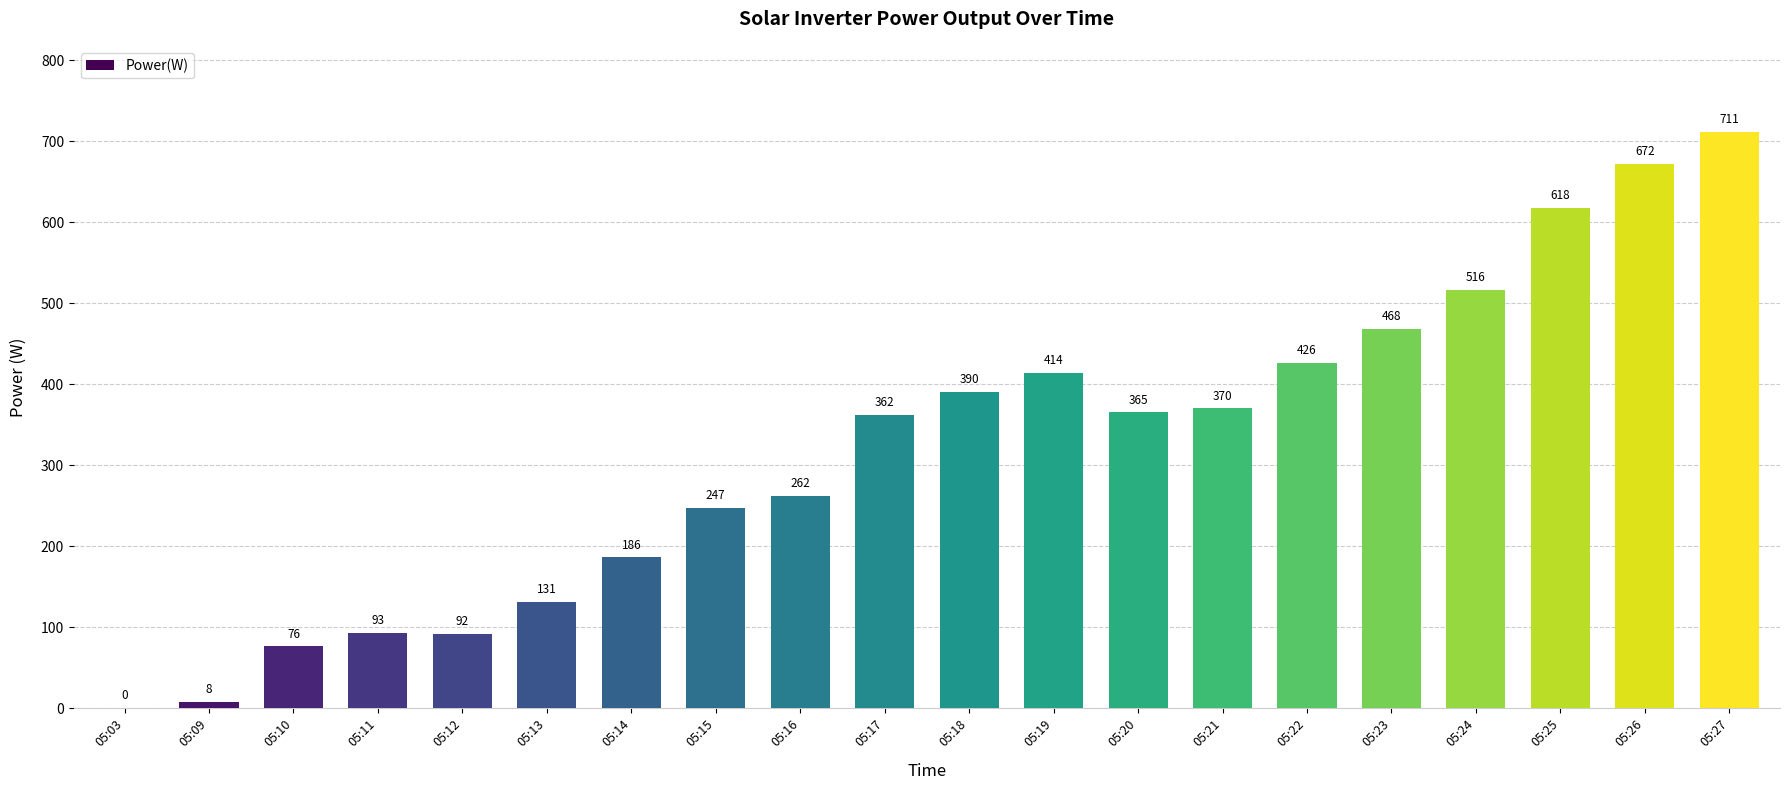

Which has a higher value, 05:22 or 05:21?

05:22